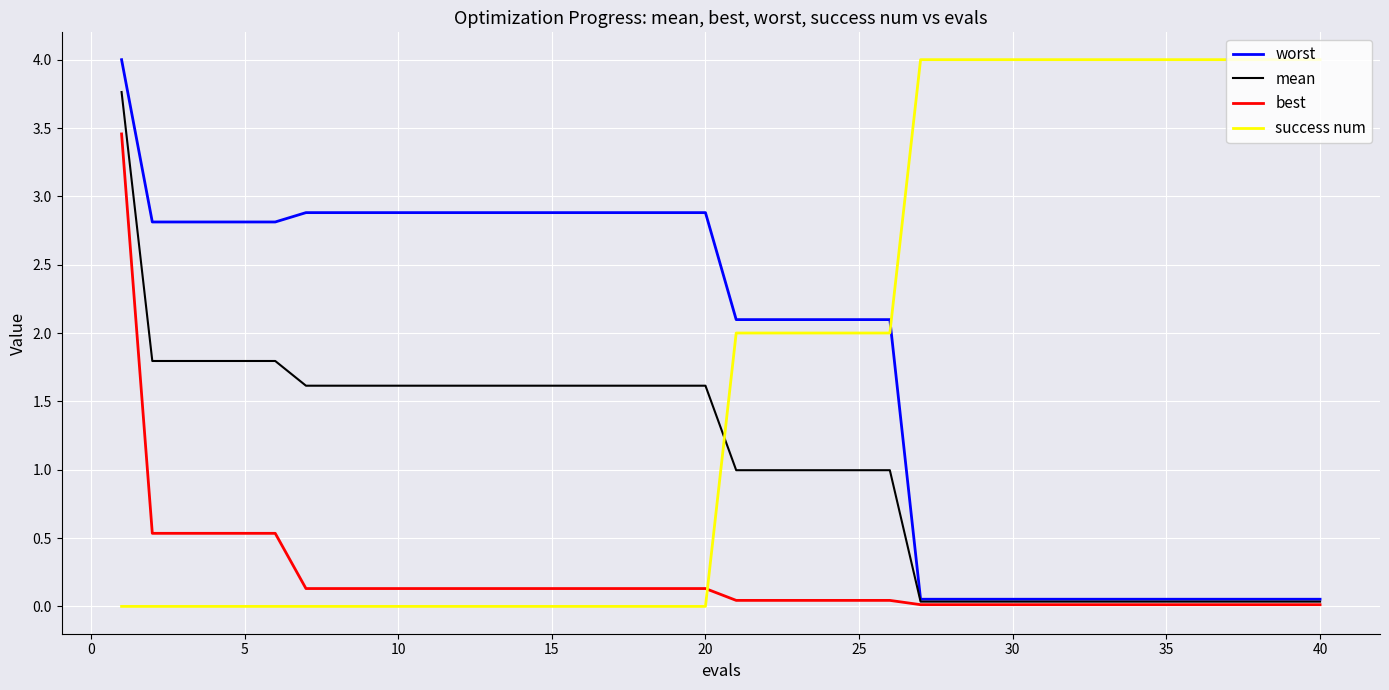

What is the greatest value displayed?

4.0